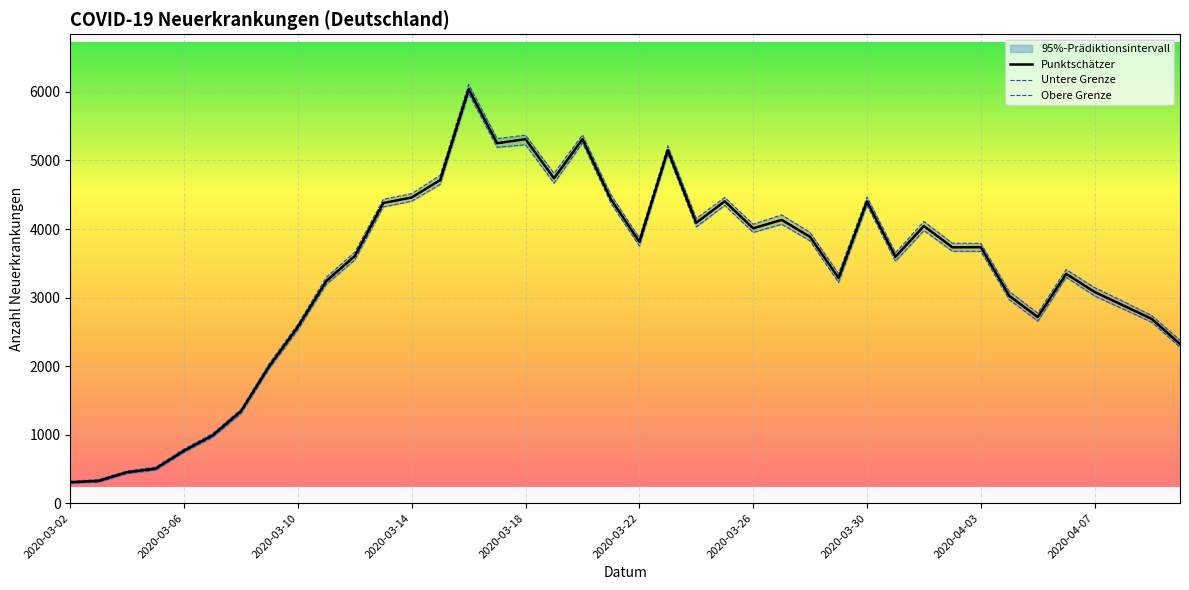

What is the difference between the second highest and second lowest values in the Untere Grenze series?

4948